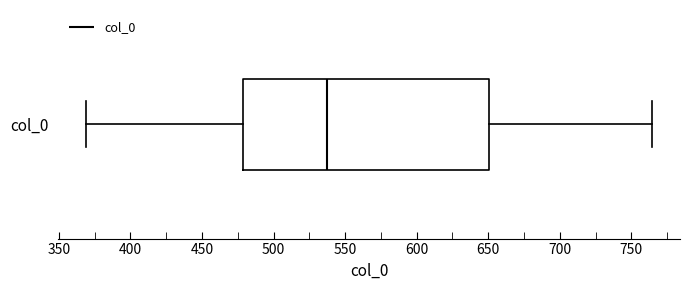

Read this box plot against the x-axis: the position of the median line, the range covered by the box, and the ends of both whiskers. The values are not printed on the chart, so give them approximately, as read against the axis.

median 535, box 480 to 650, whiskers 370 to 765